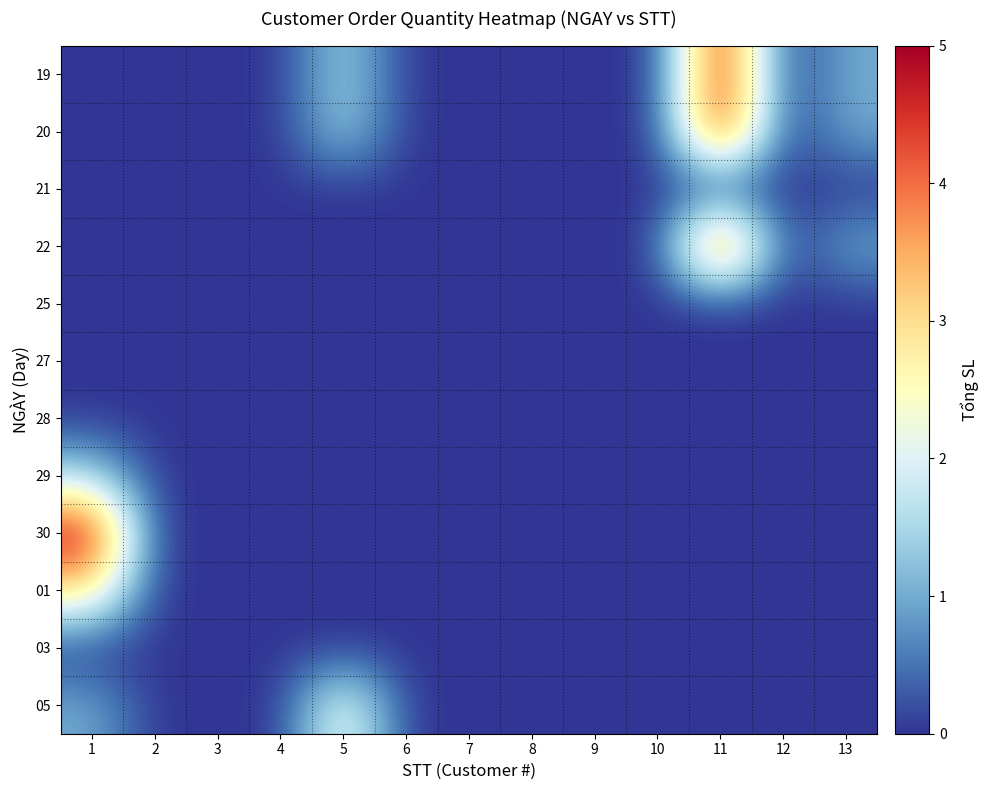

Which label corresponds to the largest value in the chart?

11